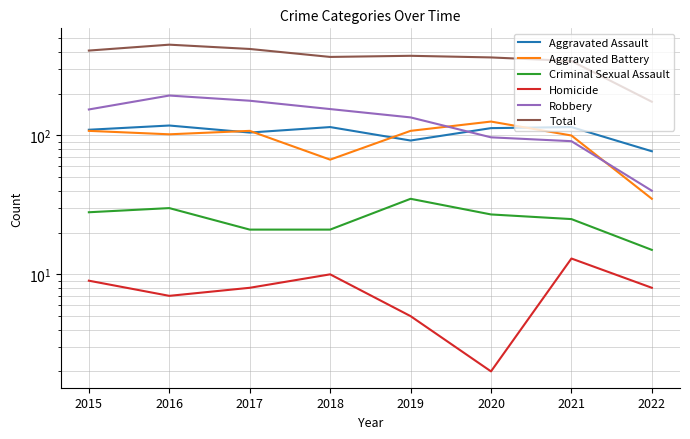

Reading left to right, what are all the values shown in this chart?

Aggravated Assault: 110	118	105	115	92	113	115	77
Aggravated Battery: 108	102	108	67	108	126	100	35
Criminal Sexual Assault: 28	30	21	21	35	27	25	15
Homicide: 9	7	8	10	5	2	13	8
Robbery: 154	194	178	155	135	97	91	40
Total: 409	451	420	368	375	365	344	175